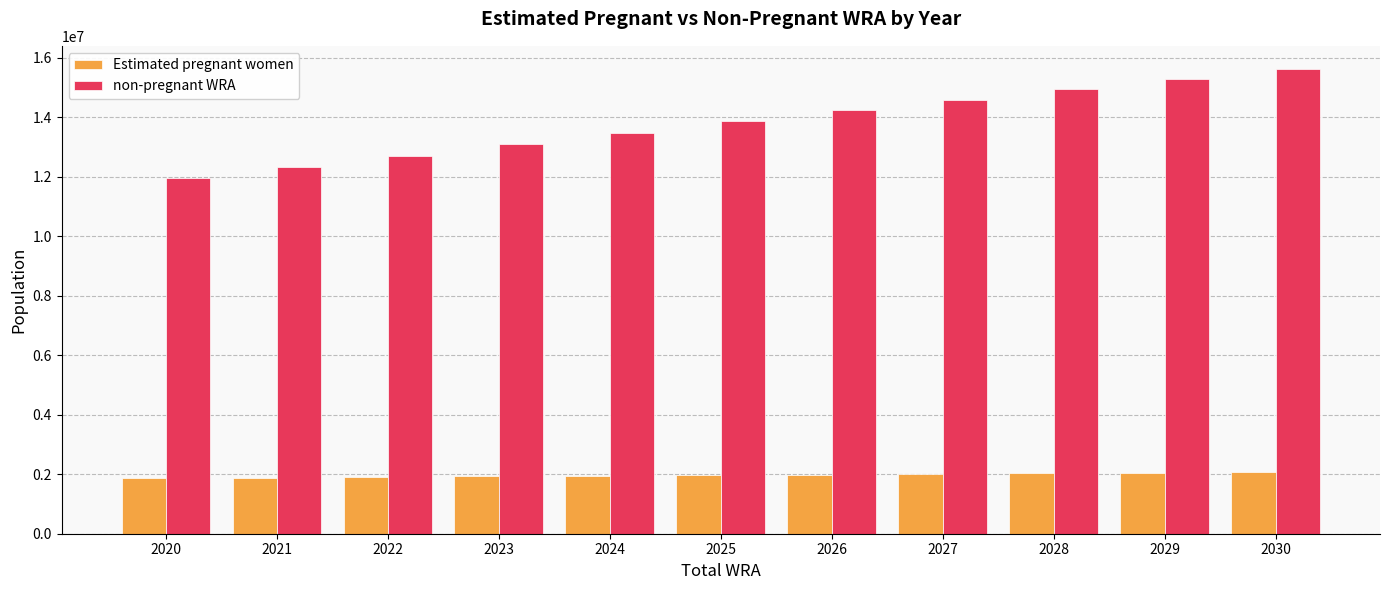

What is the maximum value shown in the chart?

15623221.8